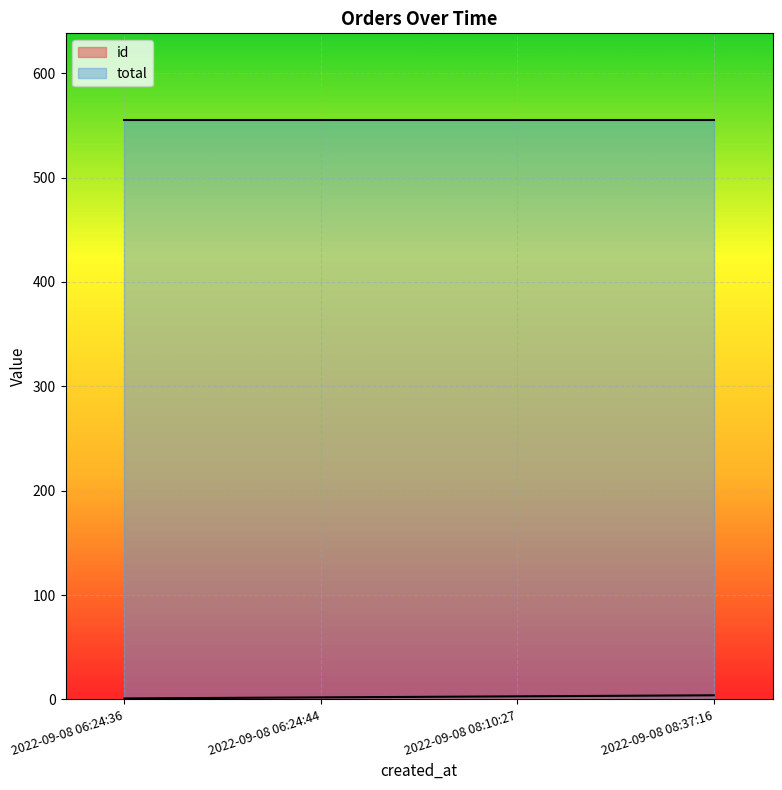

The value at 2022-09-08 08:37:16 is 2. True or false?

False